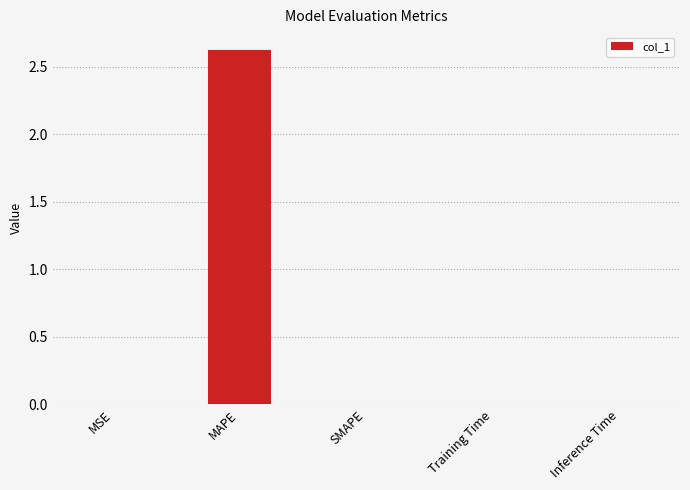

The chart shows a value of 0.0 at MSE. True or false?

True